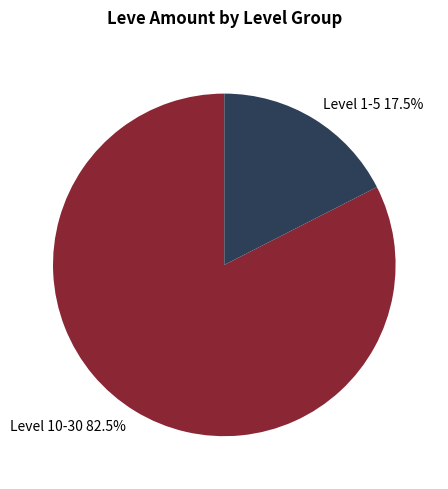

Rank the categories by value from lowest to highest.

Level 1-5 17.5%, Level 10-30 82.5%